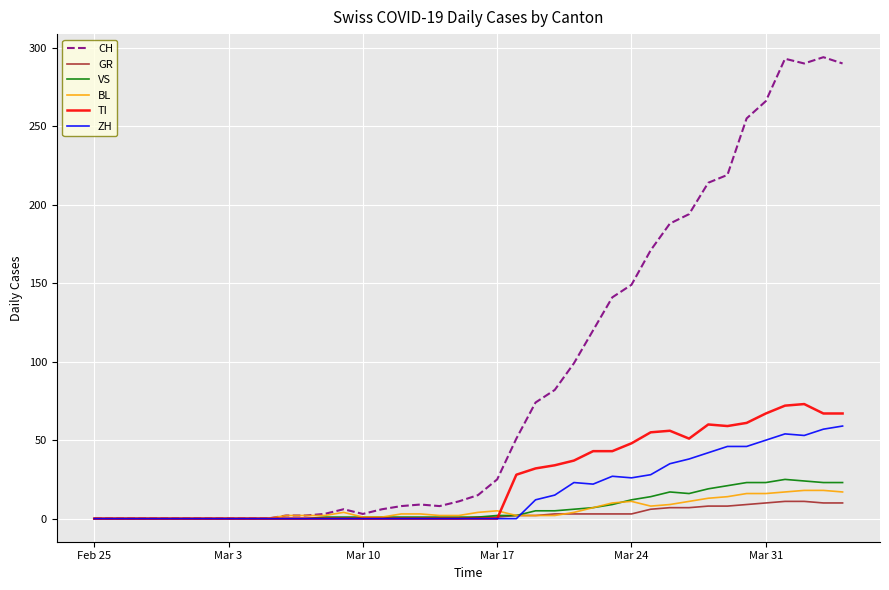

Which series has the largest total across all categories?

CH